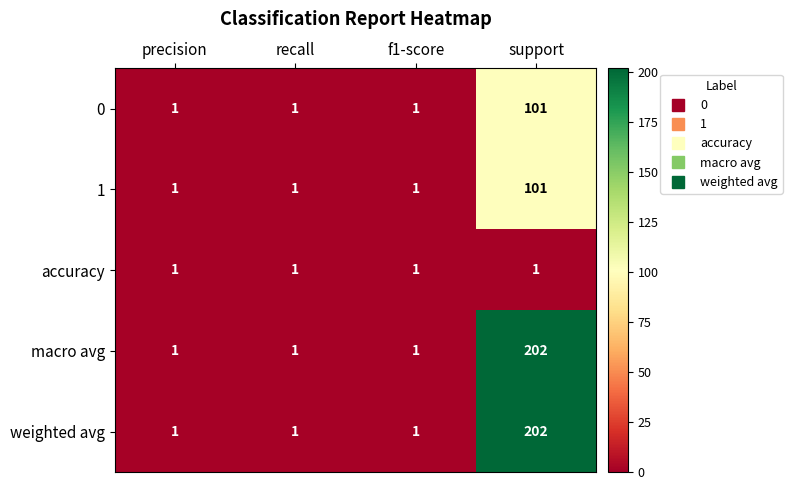

At how many categories does at least one series exceed 46?

1